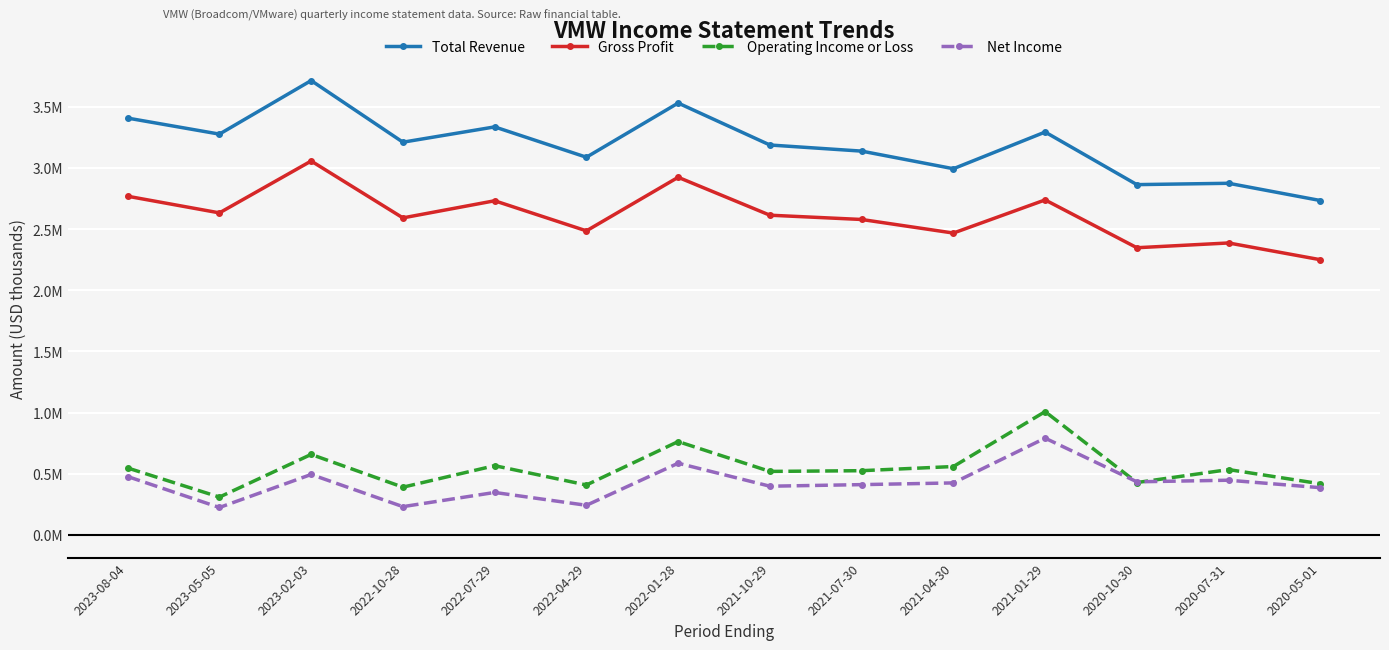

What is the greatest value displayed?

3715000